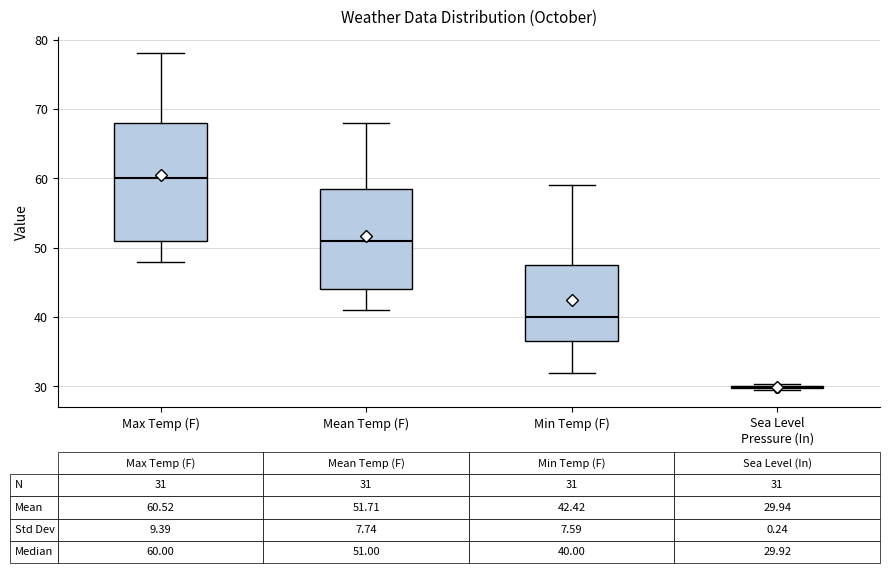

Comparing the boxes themselves (not the whiskers), which one is the tallest?

Max Temp (F)